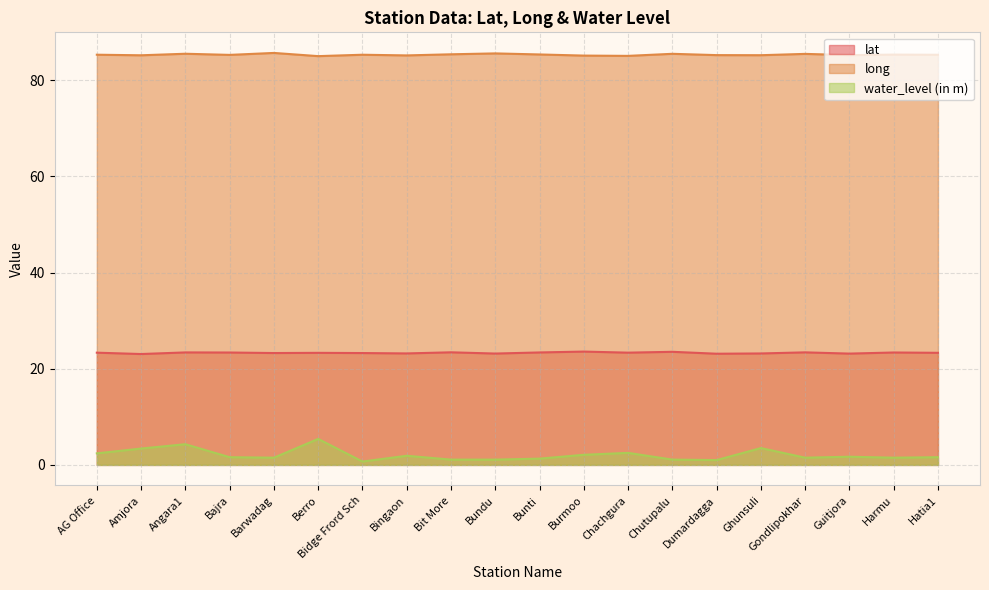

Reading left to right, transcribe all the data shown in this chart.

lat: 23.3	23.1	23.4	23.4	23.3	23.3	23.3	23.2	23.4	23.2	23.4	23.6	23.3	23.5	23.1	23.2	23.4	23.1	23.4	23.3
long: 85.3	85.2	85.5	85.3	85.7	85.0	85.3	85.2	85.4	85.6	85.4	85.1	85.1	85.5	85.2	85.2	85.5	85.2	85.3	85.3
water_level (in m): 2.4	3.4	4.3	1.6	1.5	5.4	0.7	1.9	1.1	1.1	1.3	2.1	2.5	1.1	1.0	3.5	1.5	1.7	1.5	1.6